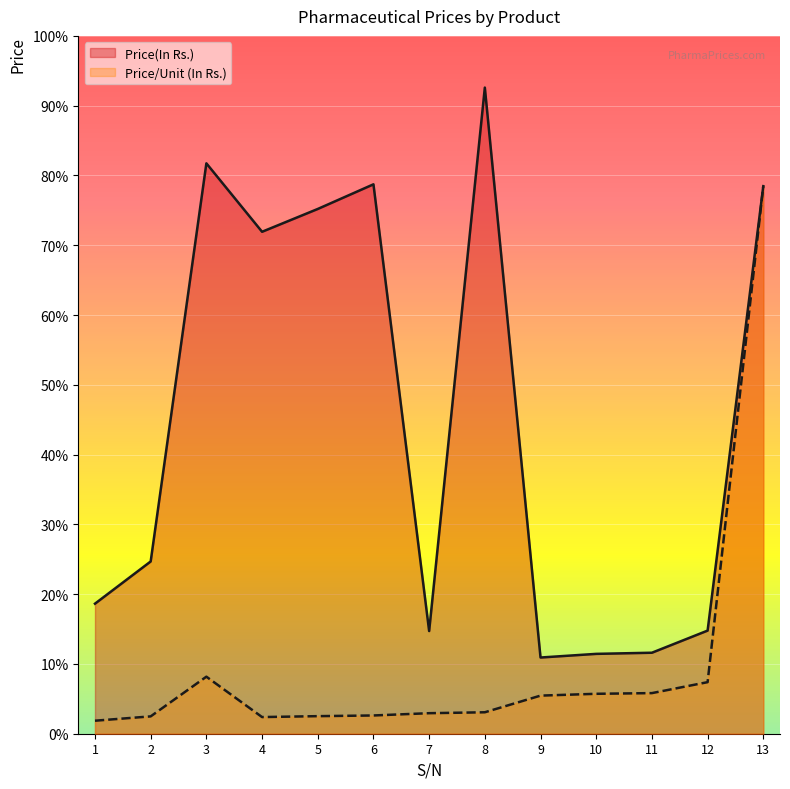

Reading left to right, what are all the values shown in this chart?

Price(In Rs.): 5.7	7.5	25.0	22.0	23.0	24.1	4.5	28.3	3.3	3.5	3.5	4.5	24.0
Price/Unit (In Rs.): 0.6	0.8	2.5	0.7	0.8	0.8	0.9	0.9	1.7	1.8	1.8	2.3	24.0